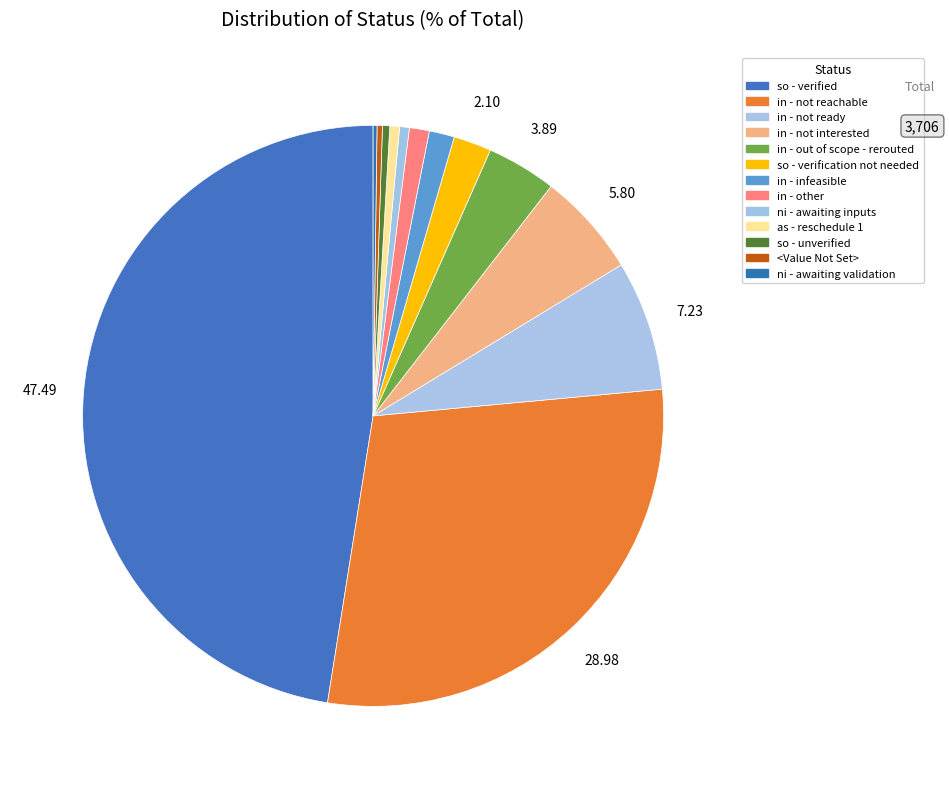

How many slices are in this pie chart?

13